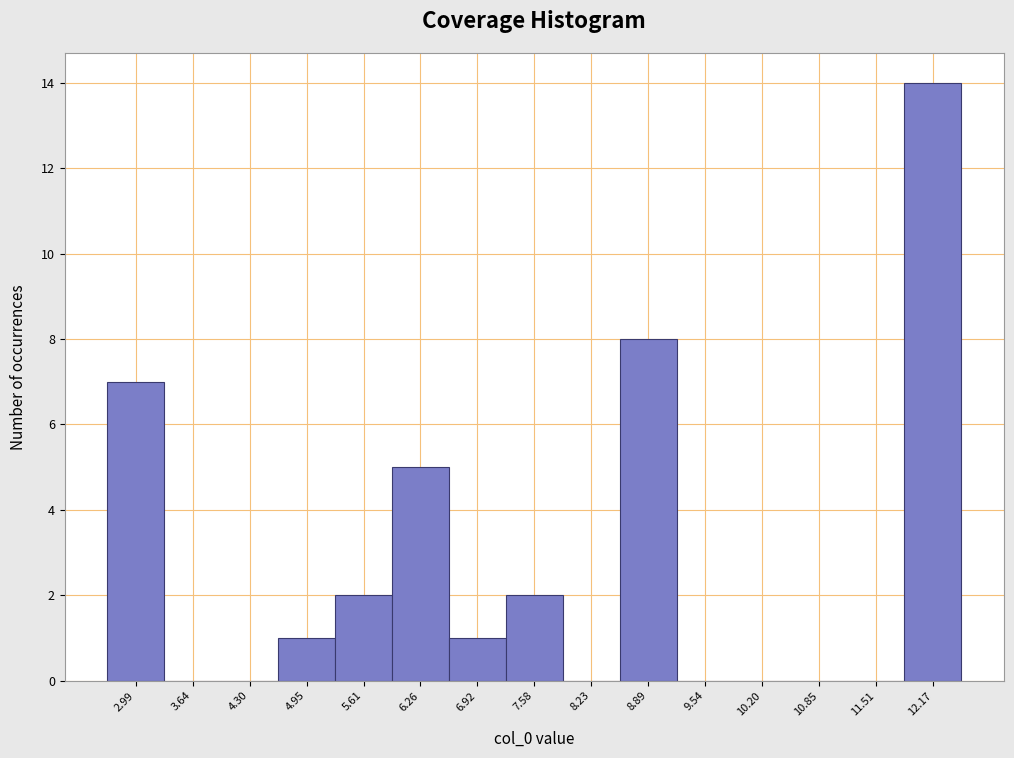

Over which range of the x-axis is the bar tallest?

11.8 to 12.5